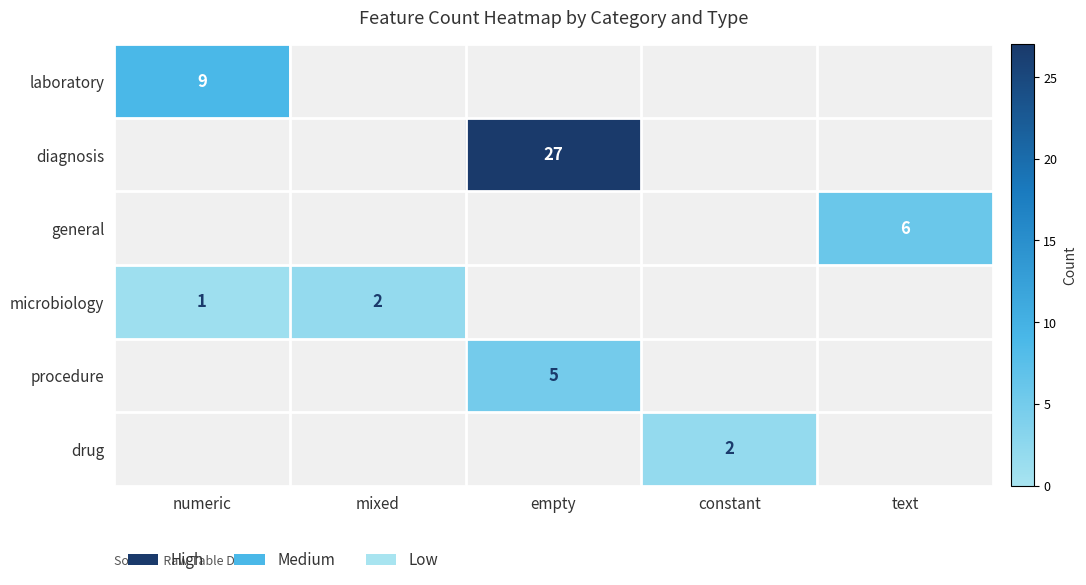

How many positive values does the microbiology series have?

2